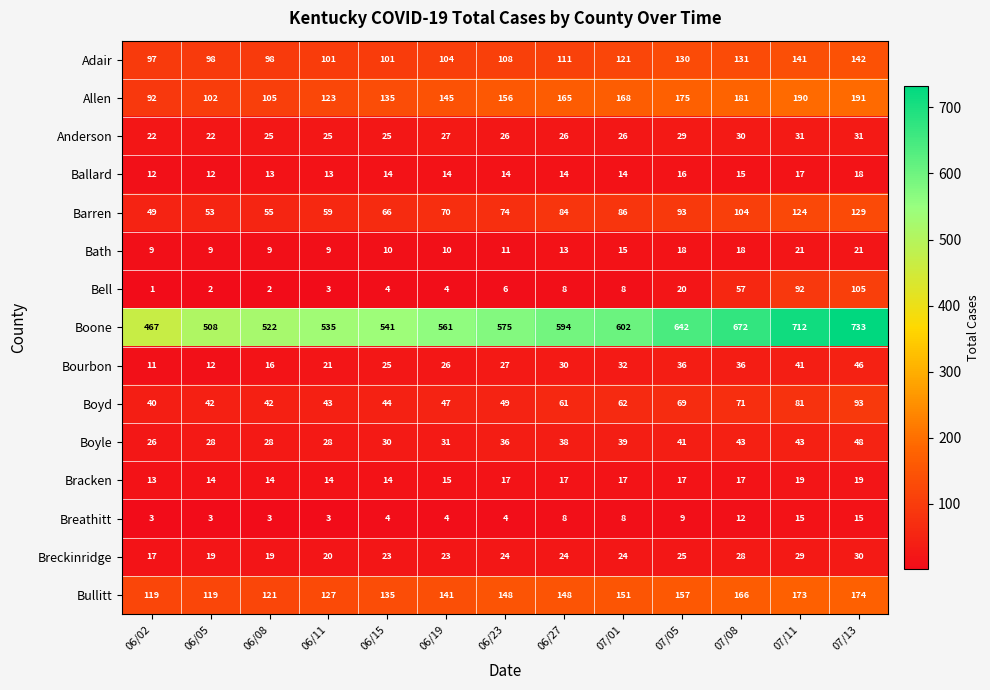

What is the difference between the maximum and minimum values in the Adair series?

45